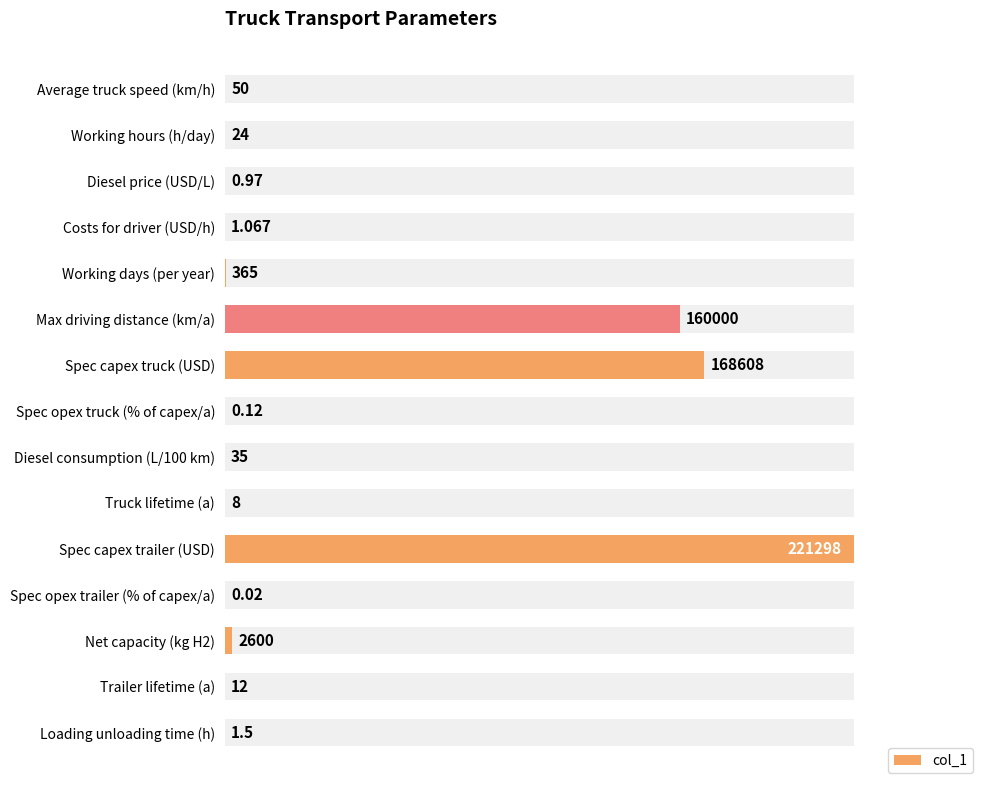

How many bars are there in total?

15